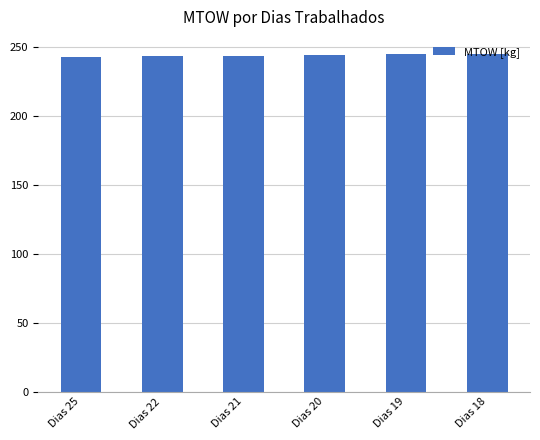

What is the minimum value shown in the chart?

242.6